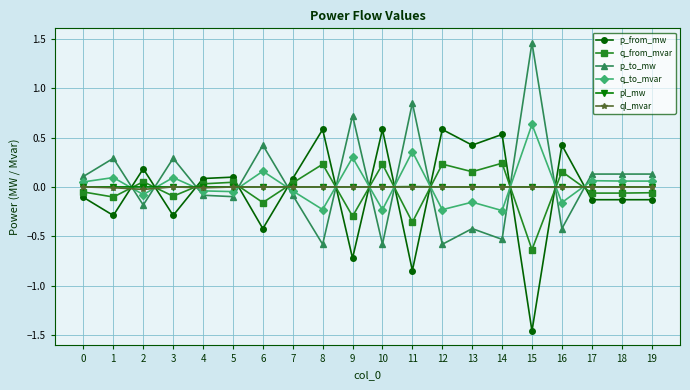

At how many categories does at least one series exceed 0?

20